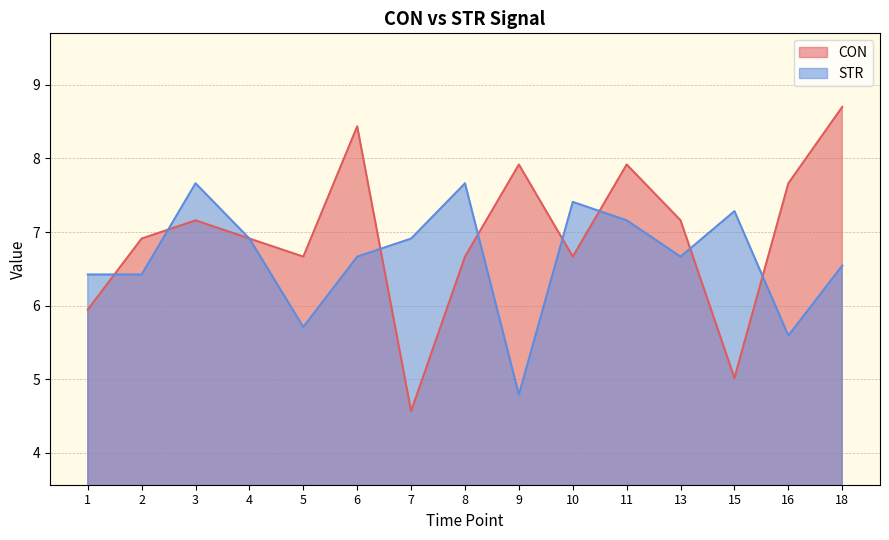

Is the value of CON at 13 greater than the value of STR at 9?

Yes